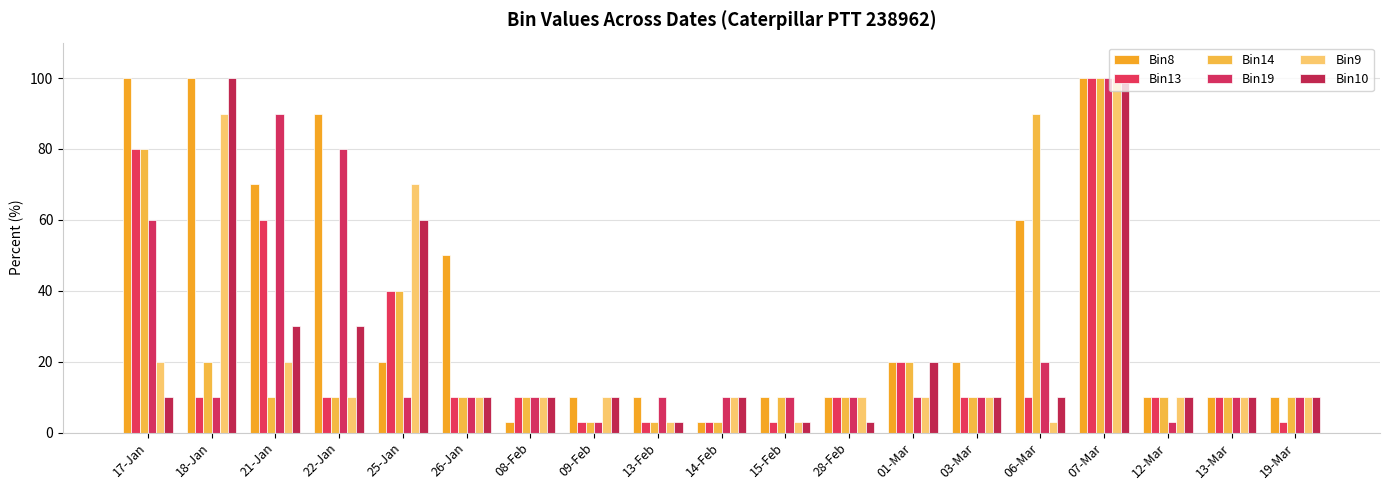

What is the value of the Bin9 bar at the 13th from the left?

10